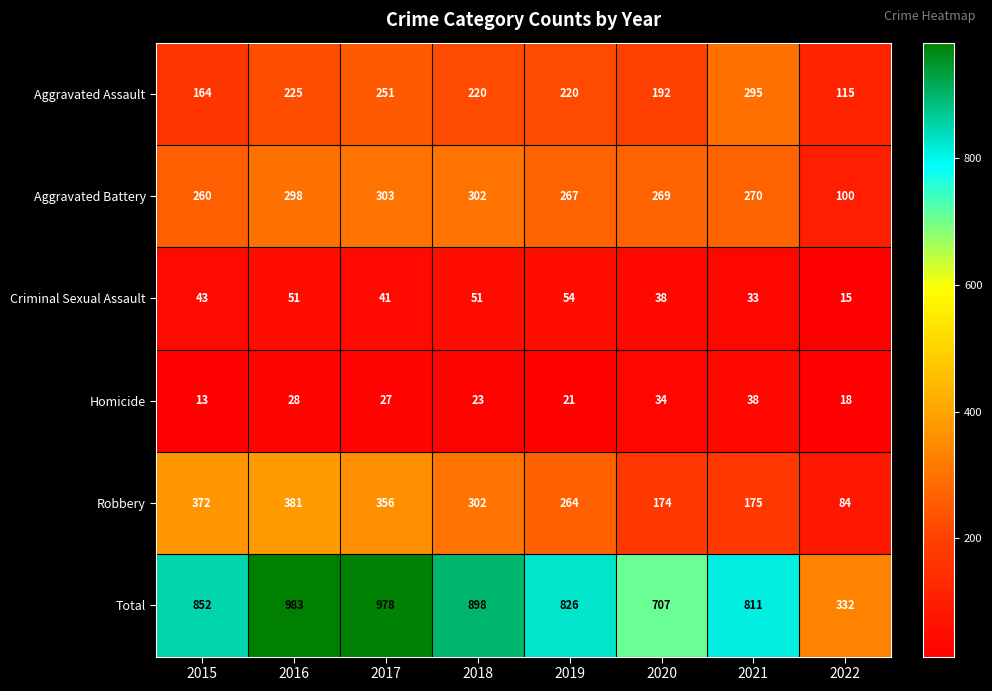

What is the sum of the Total values at 2019 and 2022?

1158